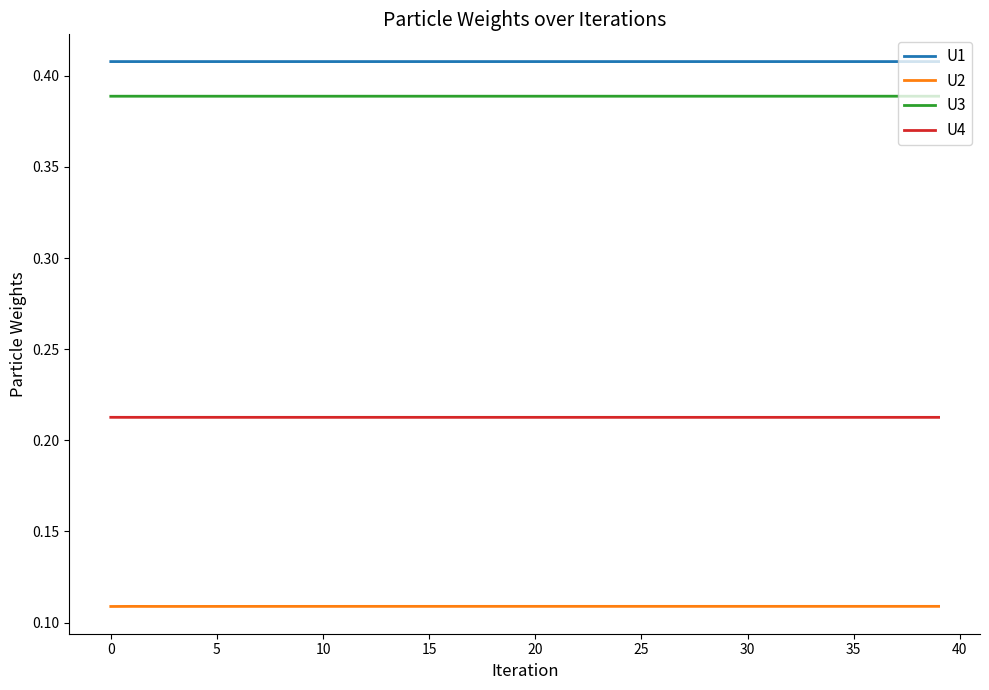

True or false: U3 and U1 intersect in this chart.

False